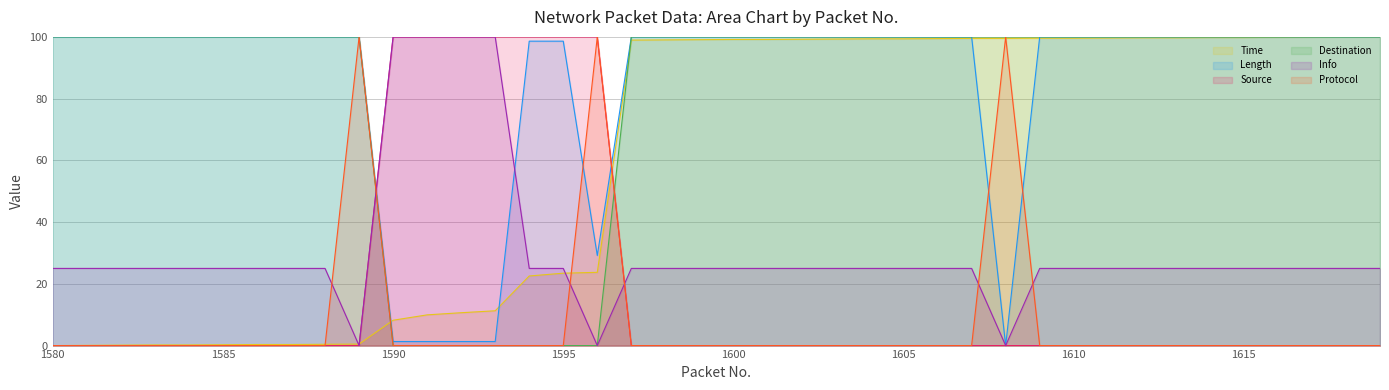

Which label corresponds to the largest value in the chart?

1618